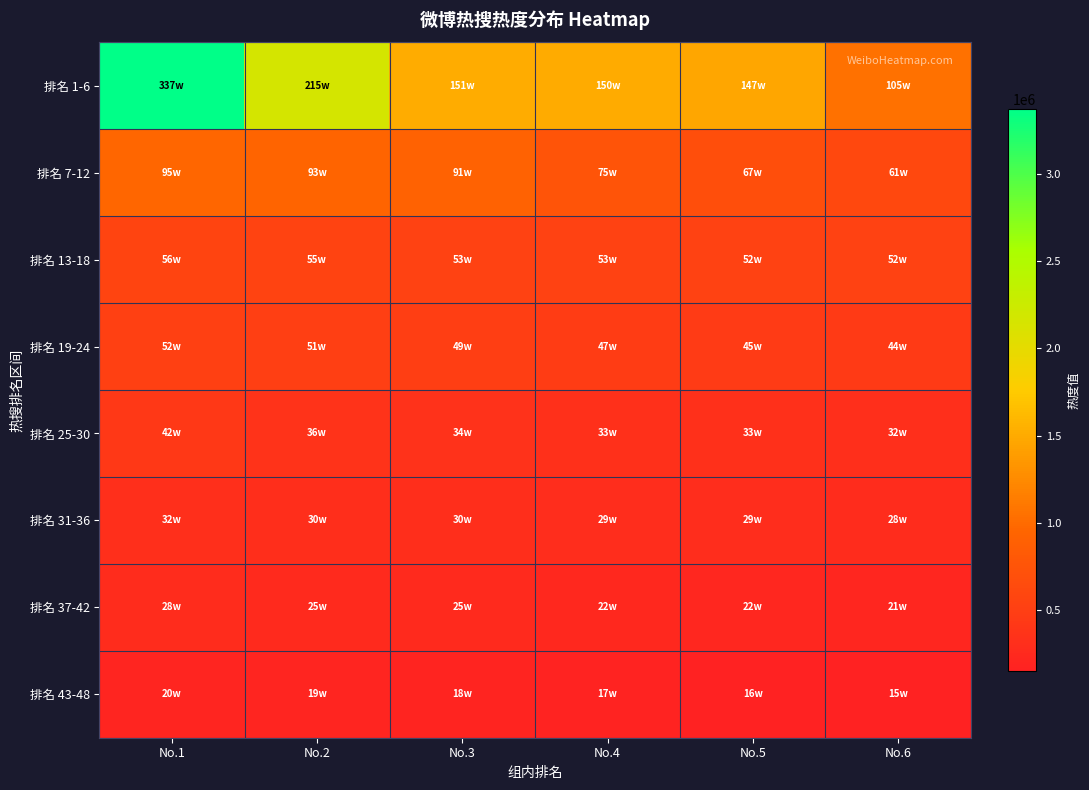

Which has a higher value, No.5 or No.6?

No.5